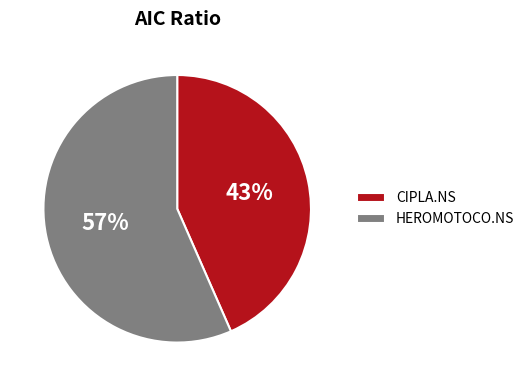

To the nearest percent, what is the combined percentage of CIPLA.NS and HEROMOTOCO.NS?

100%